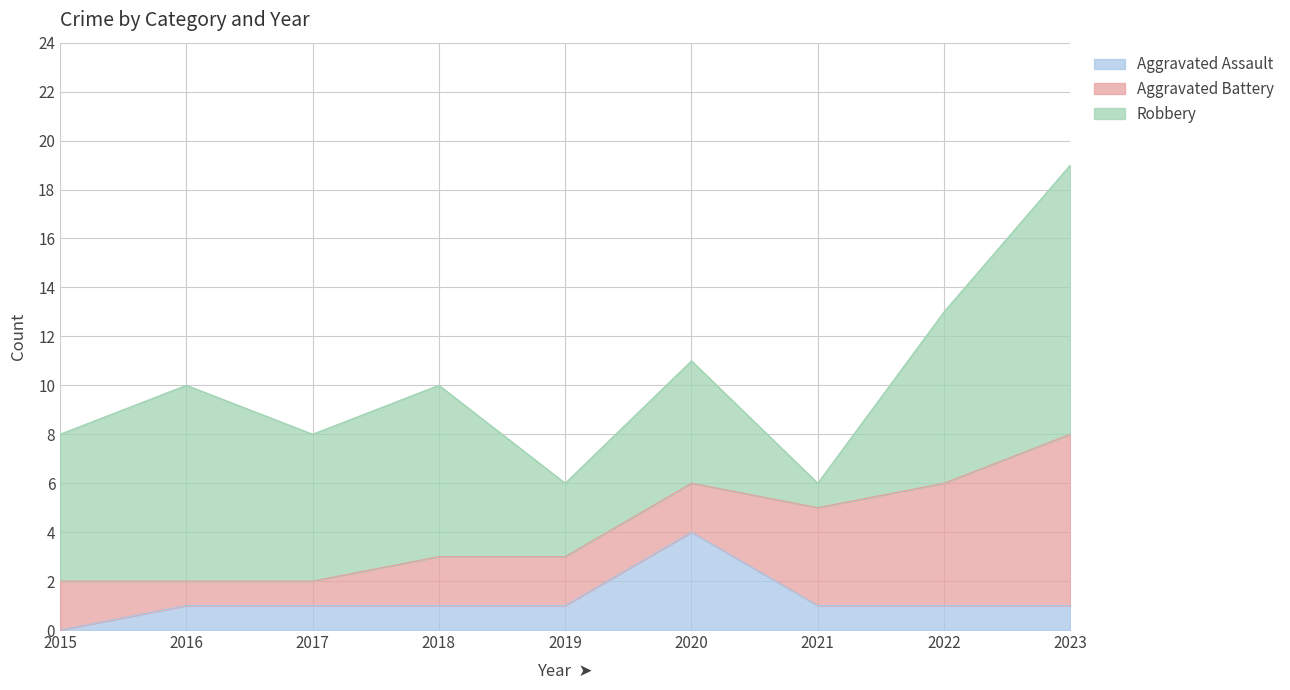

How many data points does each series have?

9